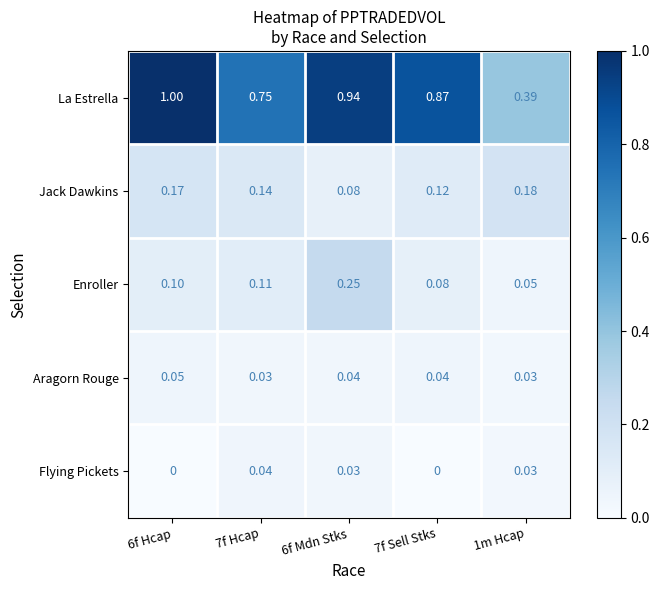

Is the value of Aragorn Rouge at 6f Mdn Stks greater than the value of La Estrella at 7f Sell Stks?

No